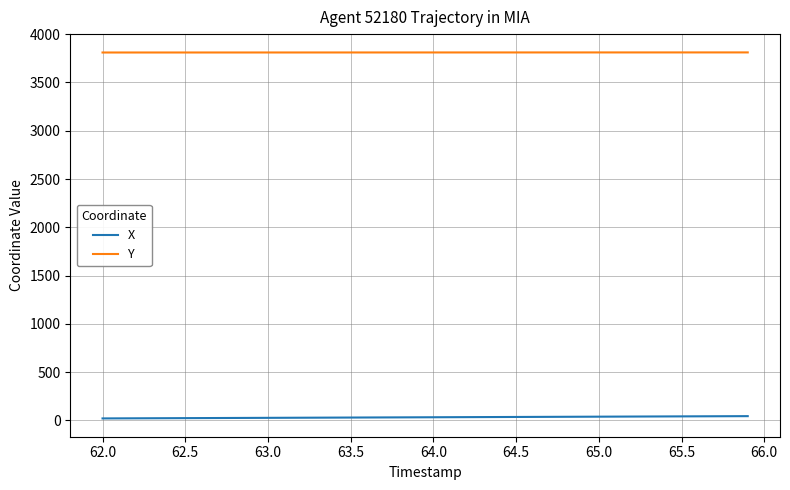

How many lines are shown in the chart?

2